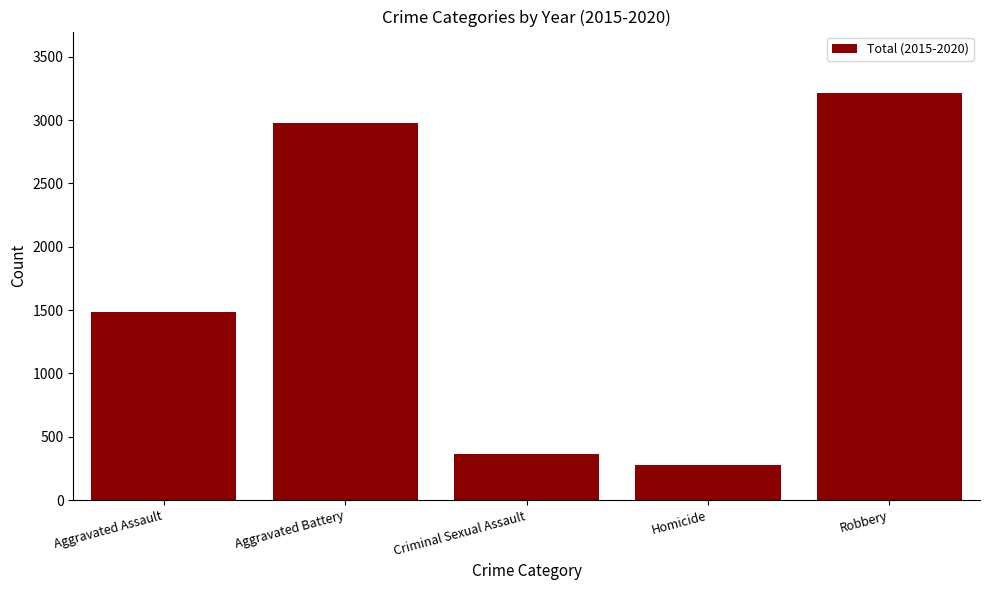

What is the change in value from Aggravated Assault to Aggravated Battery?

+1486